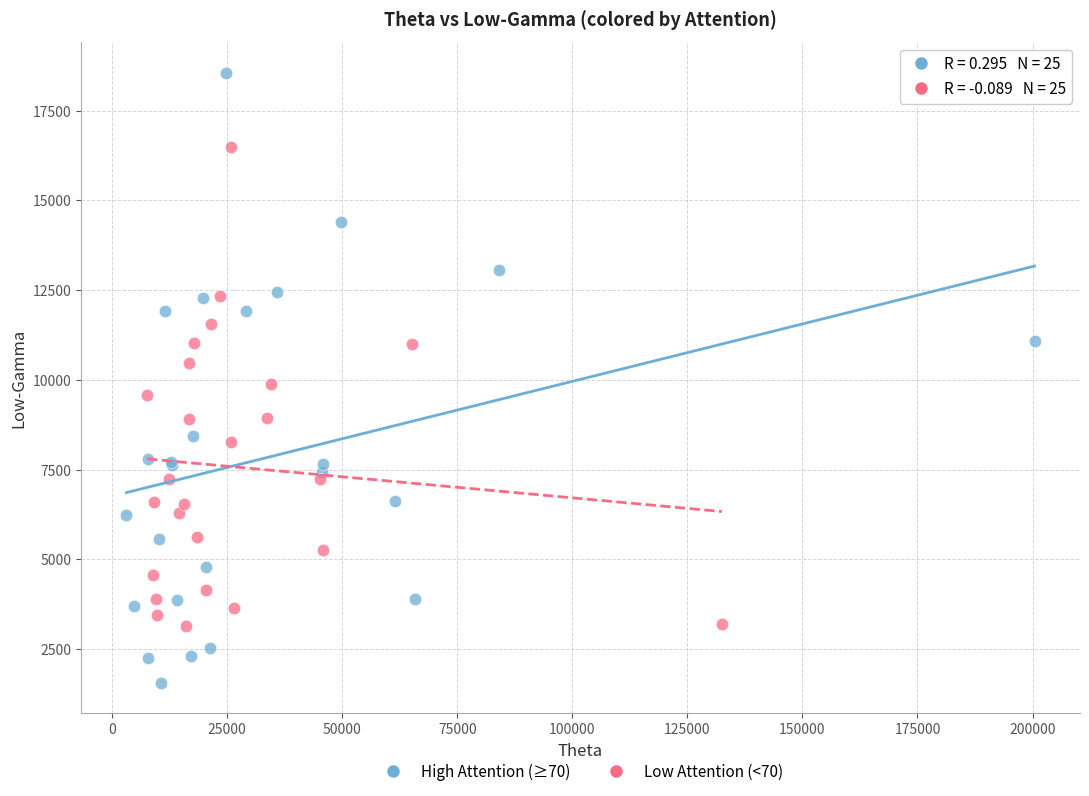

Which series reaches the maximum Y coordinate?

High Attention (≥70)